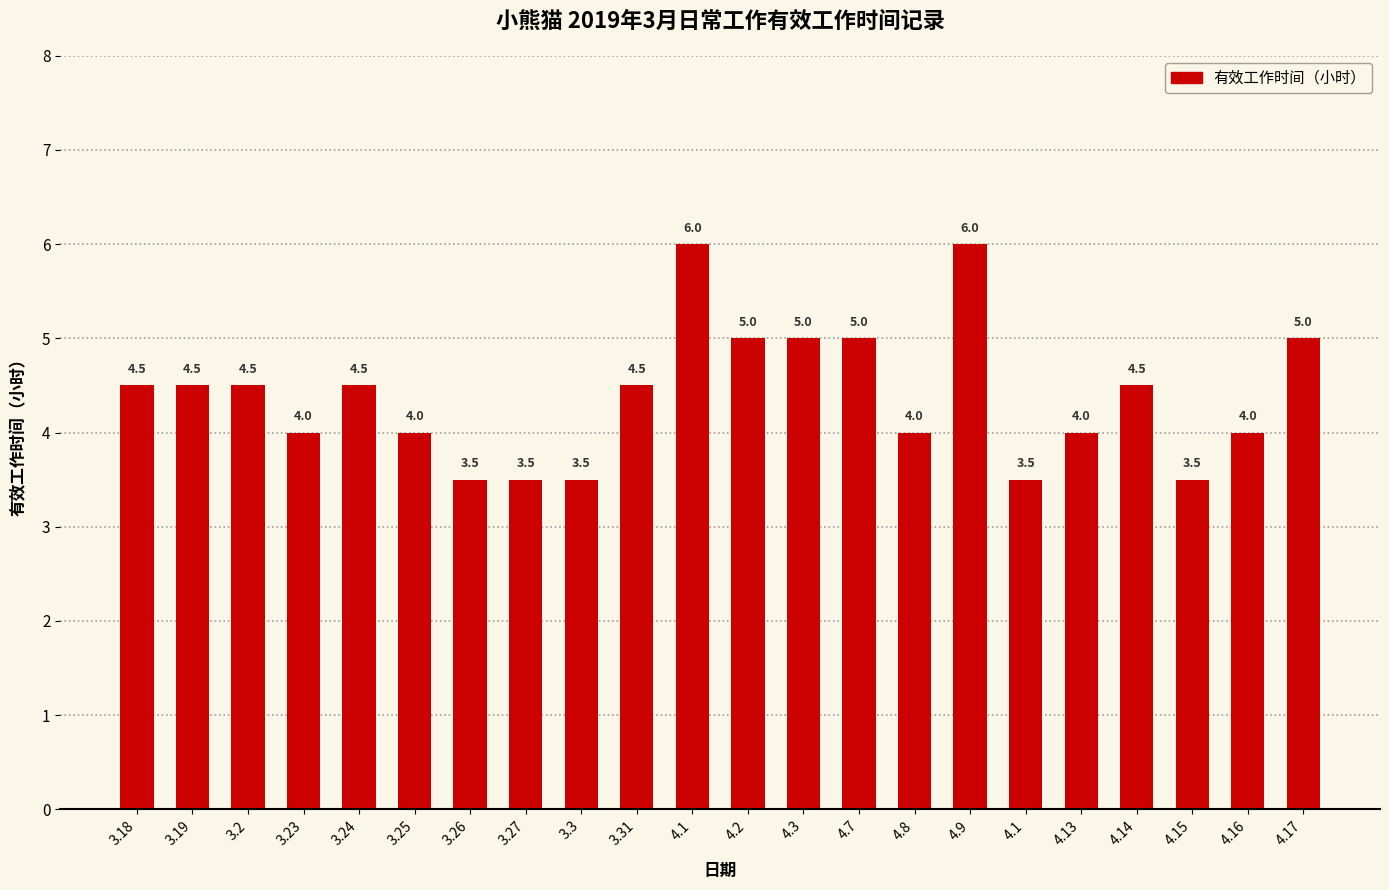

List the labels in order of value, largest first.

4.1, 4.9, 4.2, 4.3, 4.7, 4.17, 3.18, 3.19, 3.2, 3.24, 3.31, 4.14, 3.23, 3.25, 4.8, 4.13, 4.16, 3.26, 3.27, 3.3, 4.1, 4.15